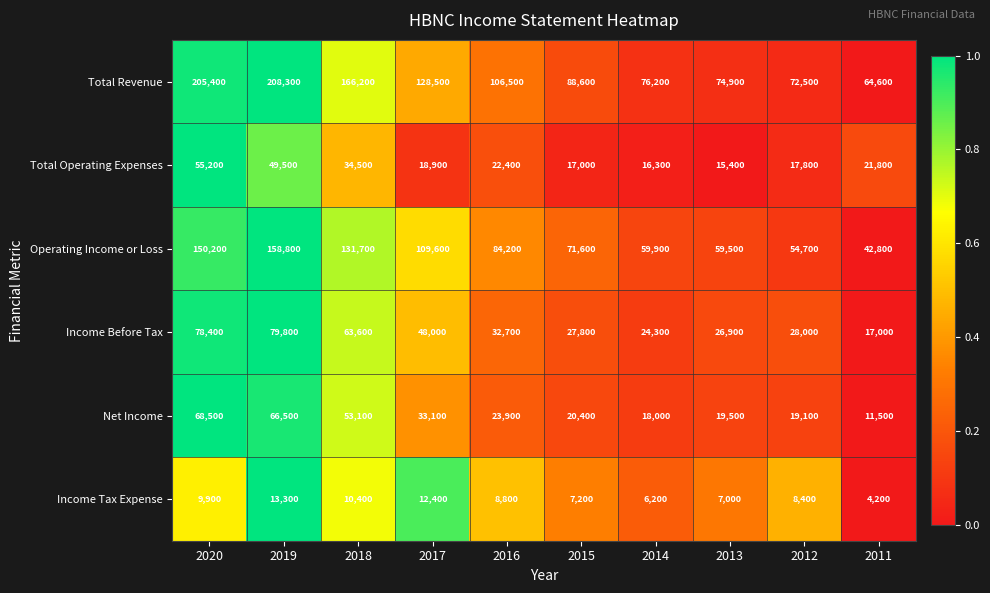

What is the difference between the Total Revenue values at 2013 and 2011?

10300